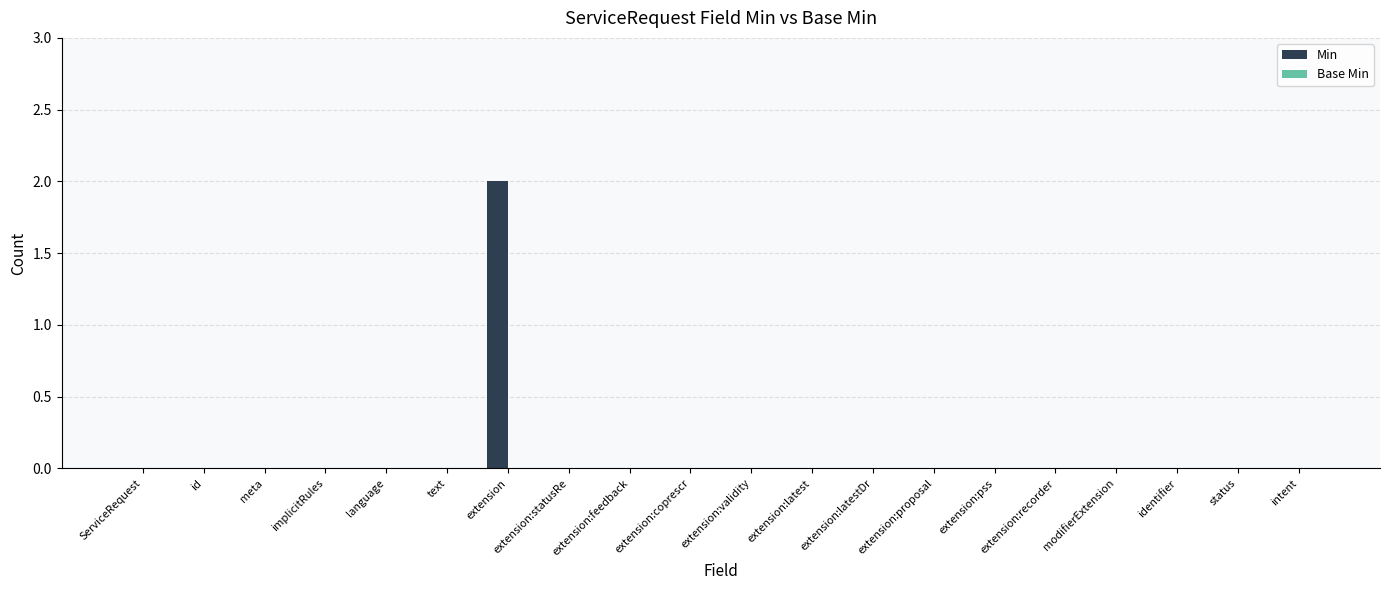

Which category has the highest value across all series?

extension